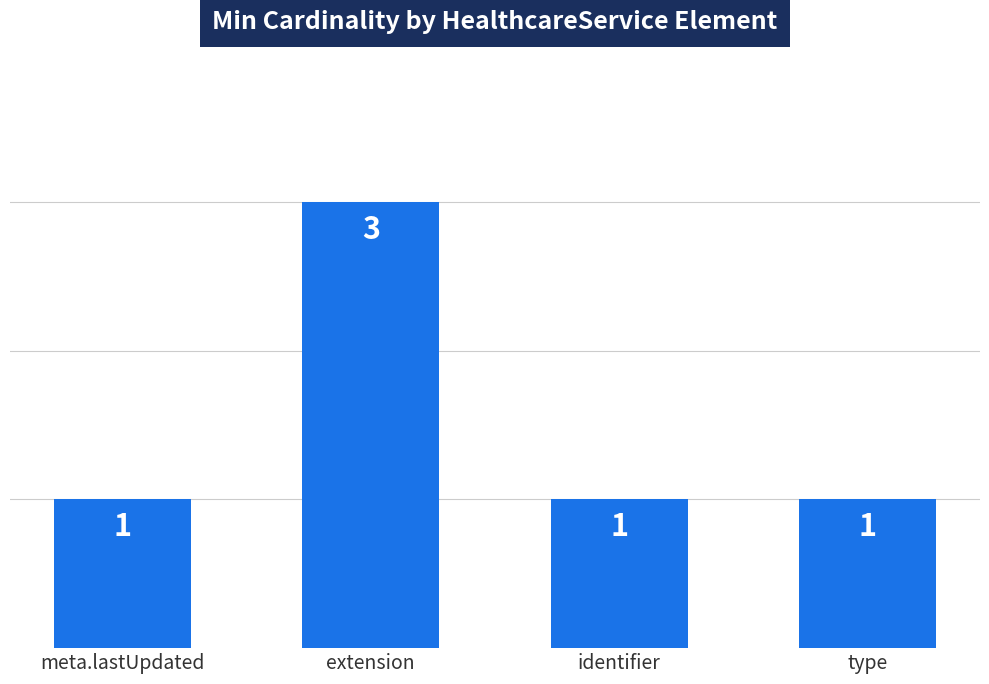

The chart shows a value of 1 at type. True or false?

True